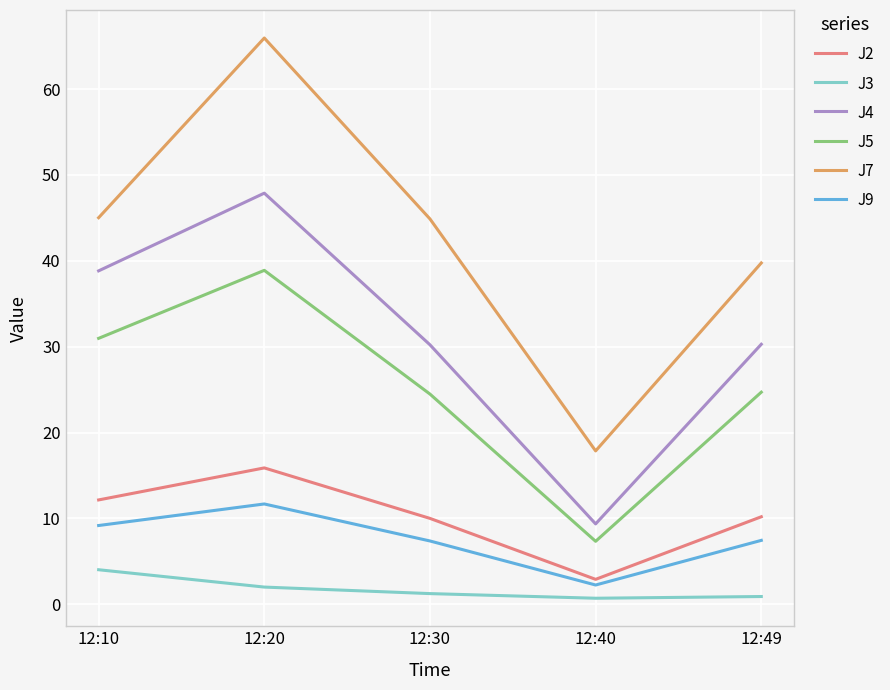

True or false: J7 and J5 cross at least once.

False